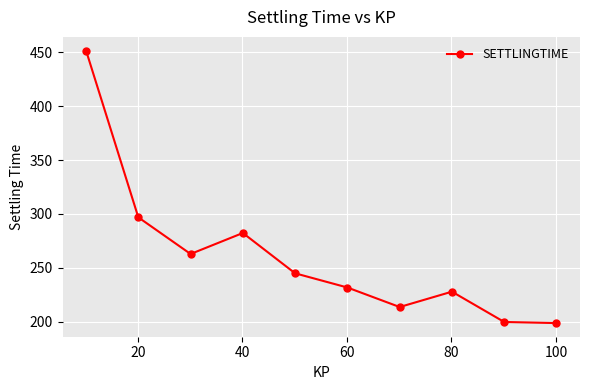

What is the sum of all values?

2610.6